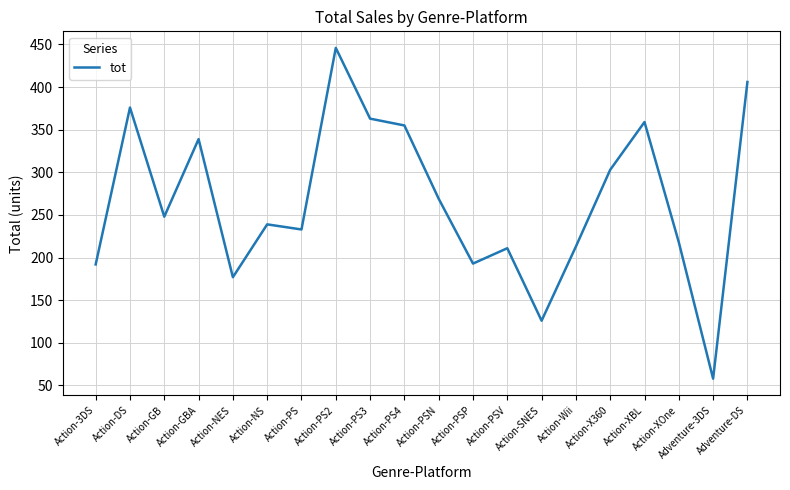

Is this an area chart (filled region under the line)?

No